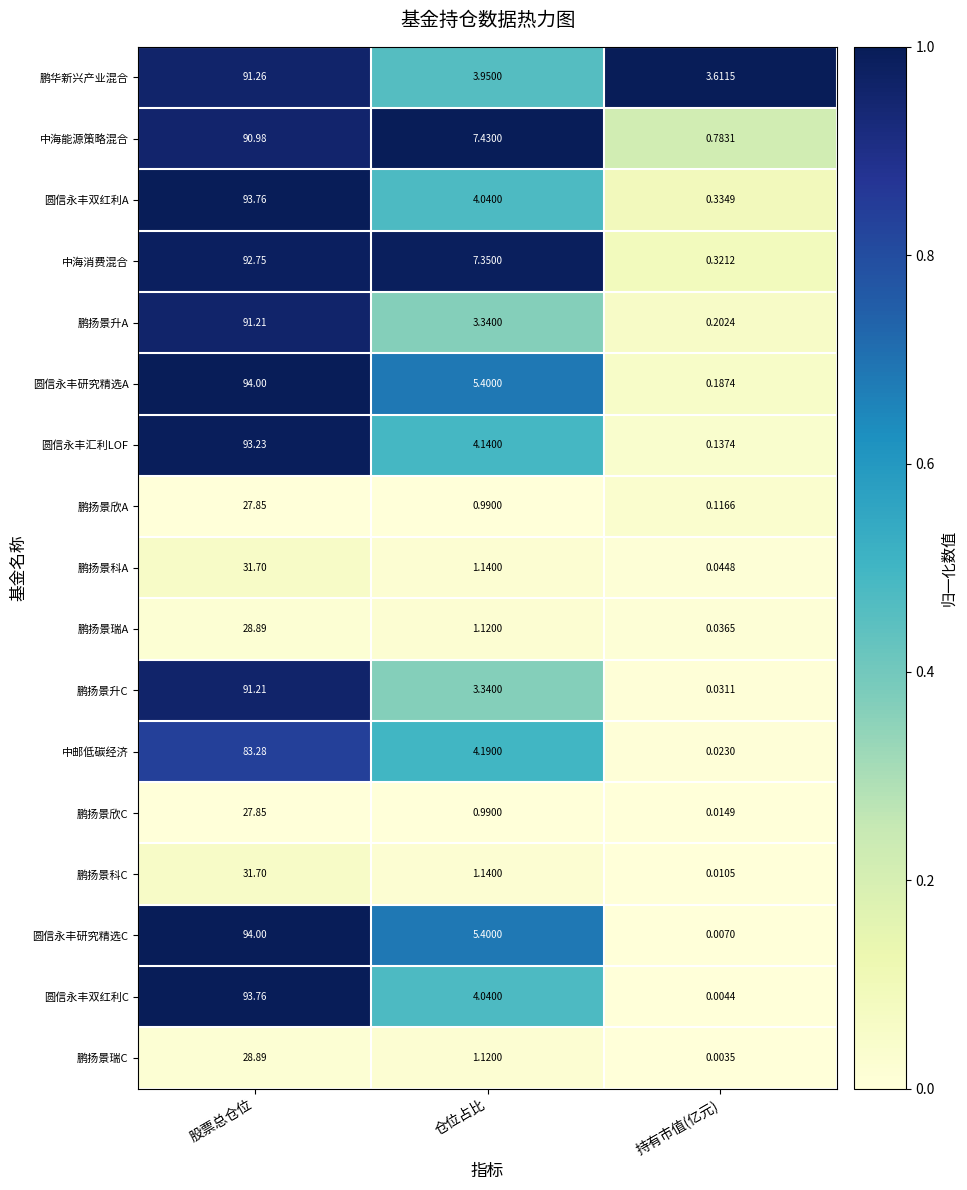

List the labels in order of 鹏扬景瑞C value, largest first.

股票总仓位, 仓位占比, 持有市值(亿元)